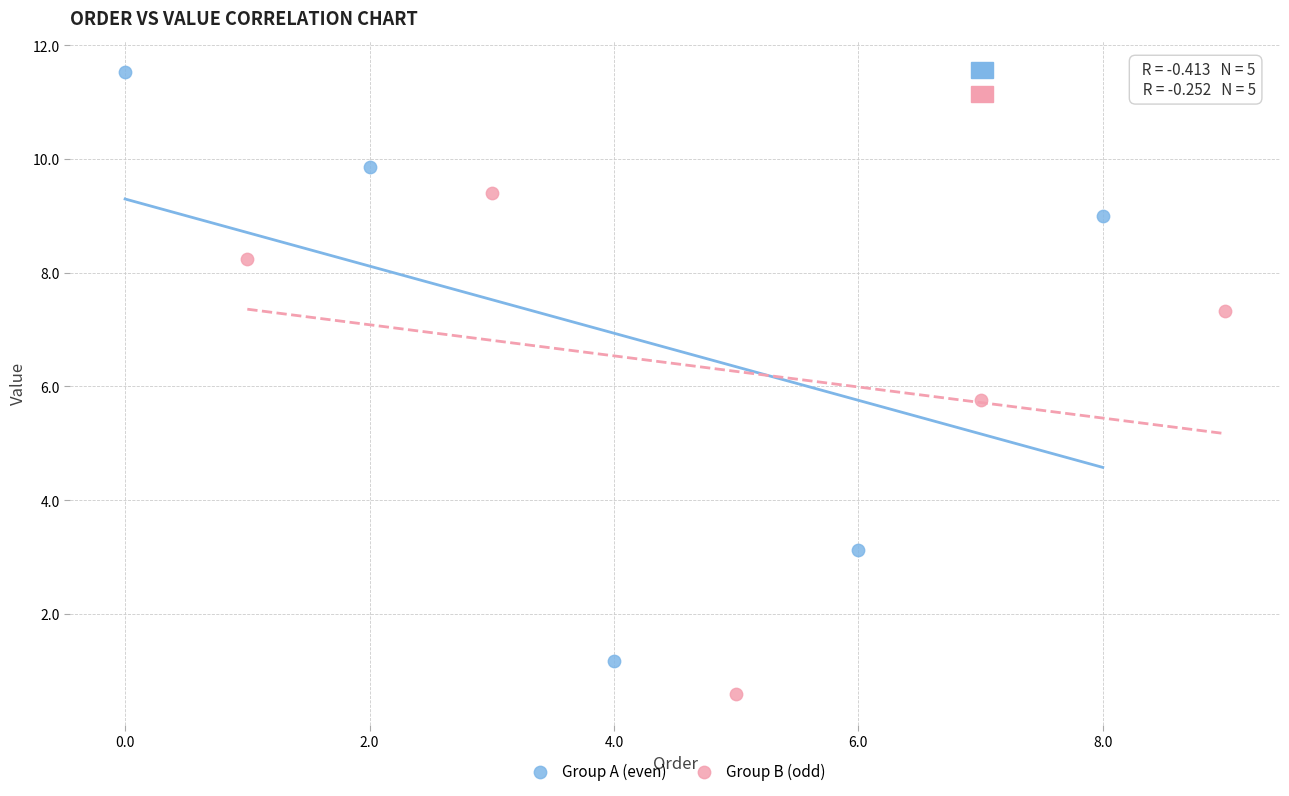

What are all the series names shown in the legend?

Group A (even), Group B (odd)